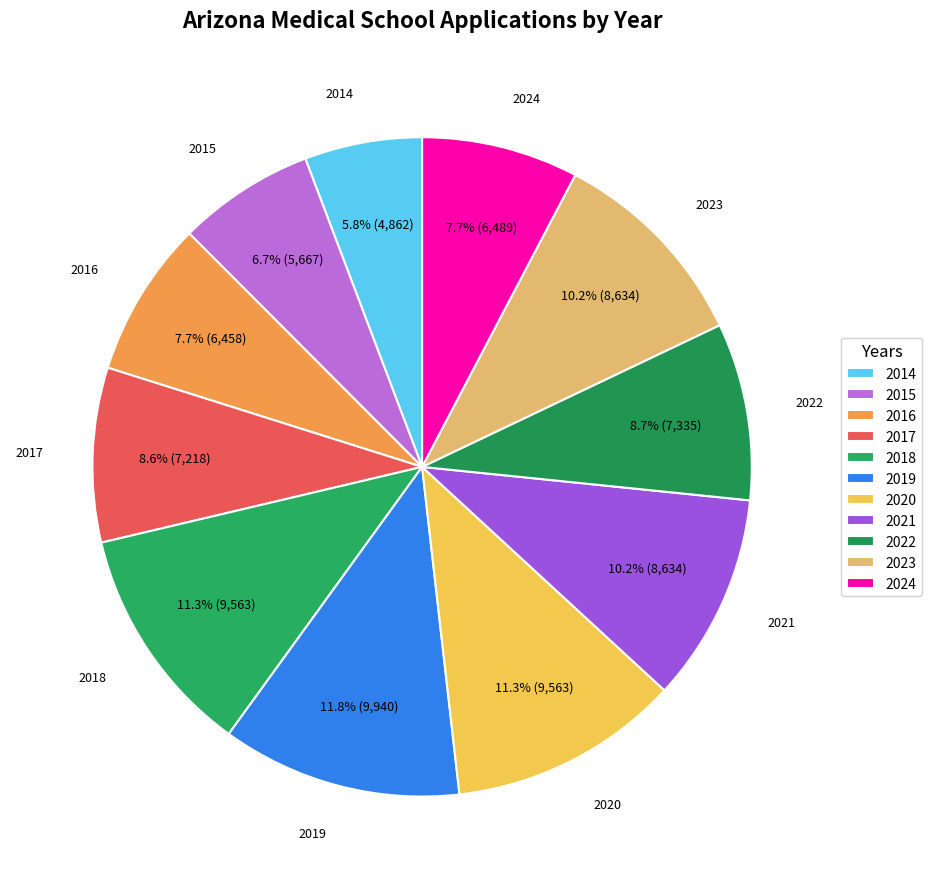

Is the sum of 2017 and 2024 greater than half?

No